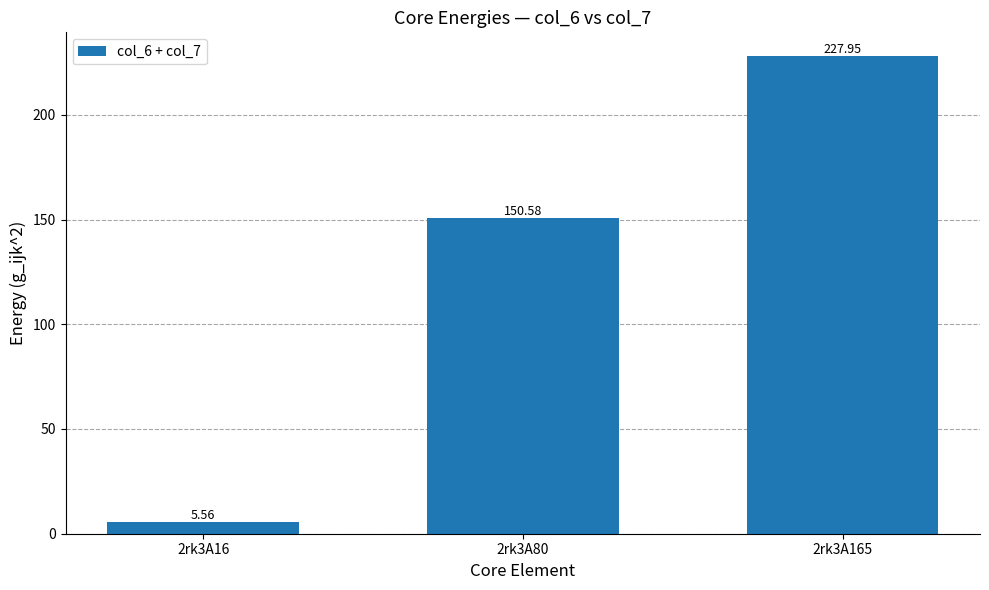

How many categories are shown in the chart?

3